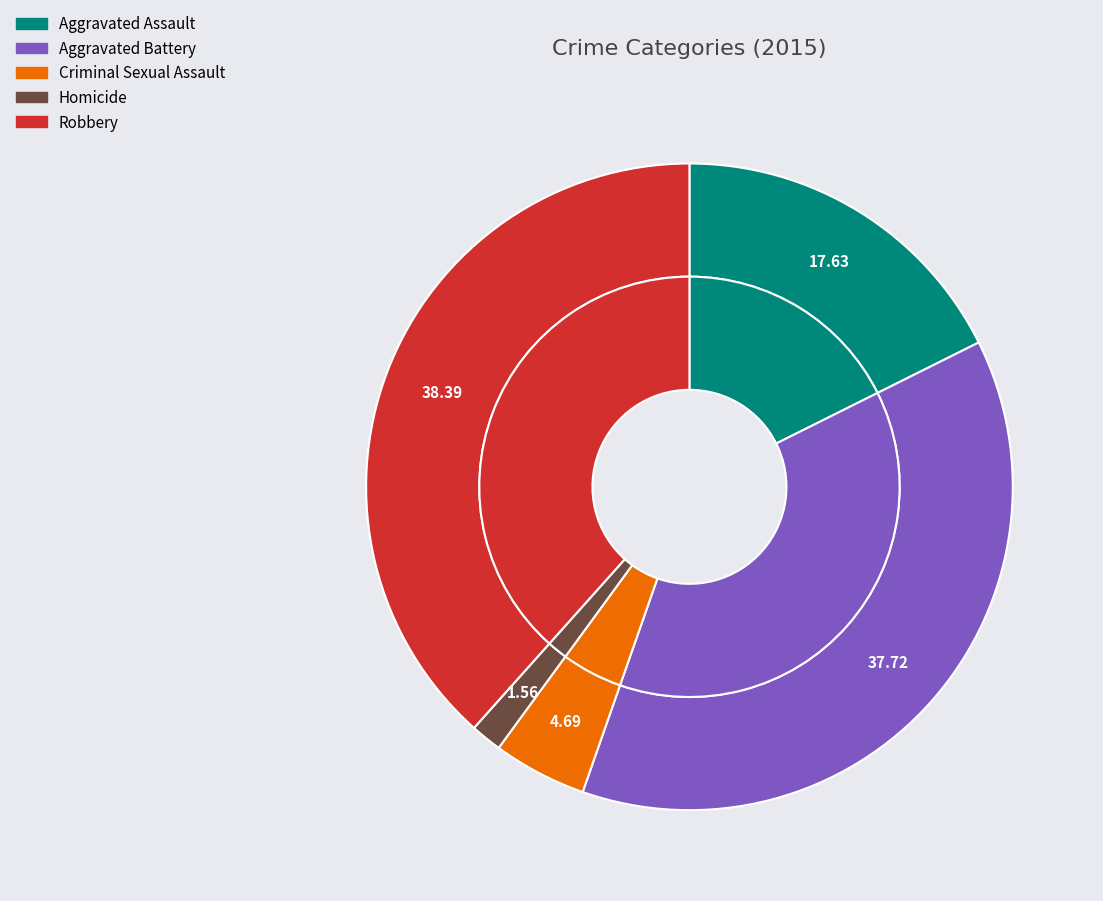

What percentage is the Aggravated Battery slice, to the nearest percent?

38%